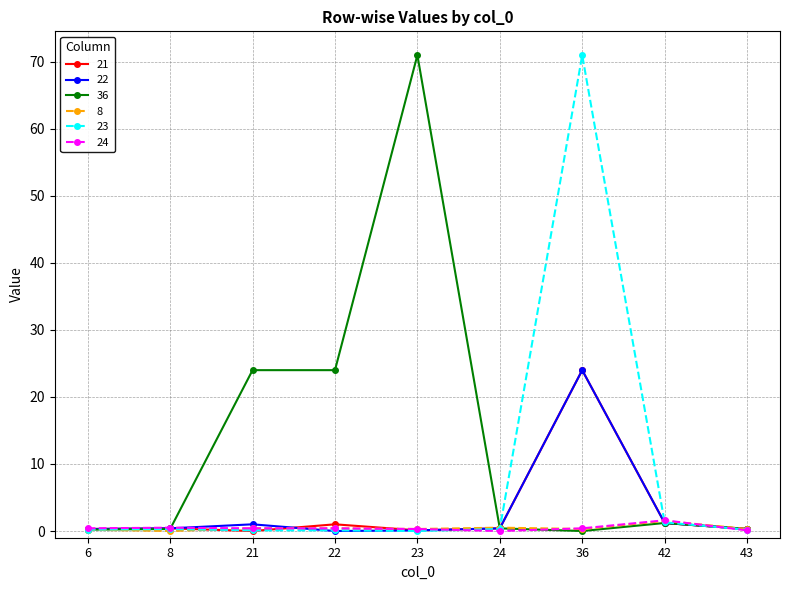

True or false: 36 has a value of 11.3 at 22.

False